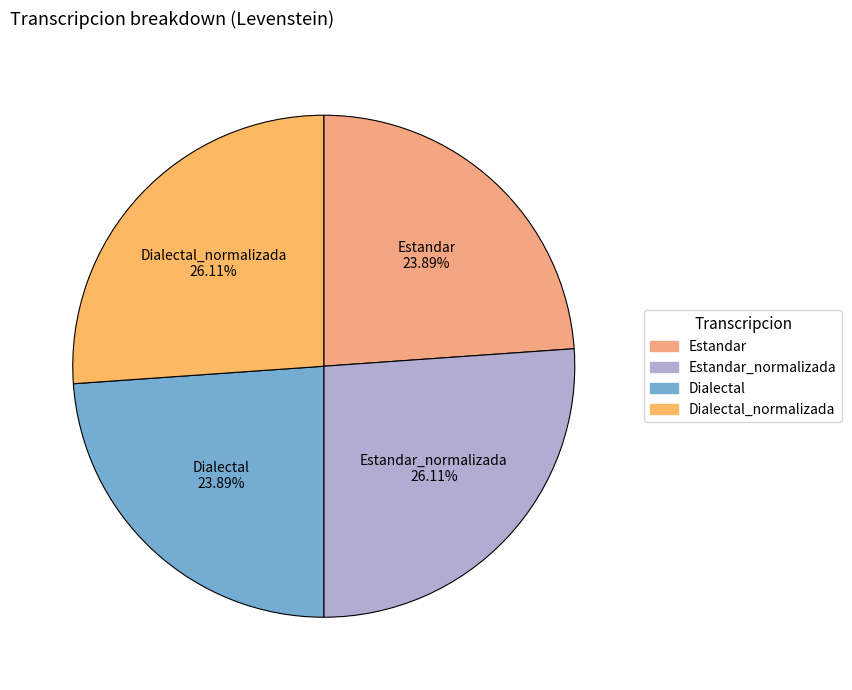

How many segments does this pie chart have?

4